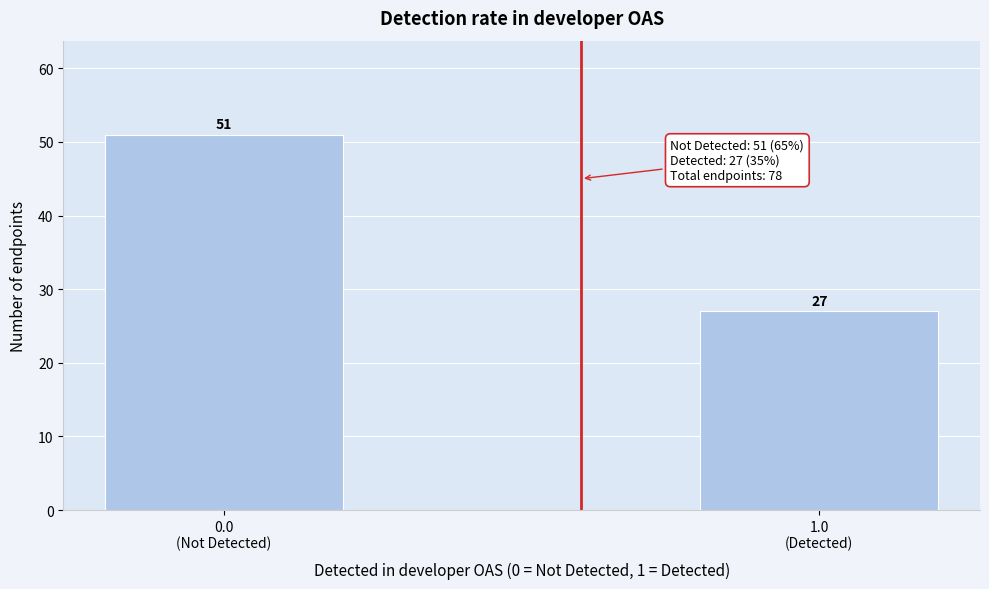

Reading left to right, extract all data points from this chart.

51	27